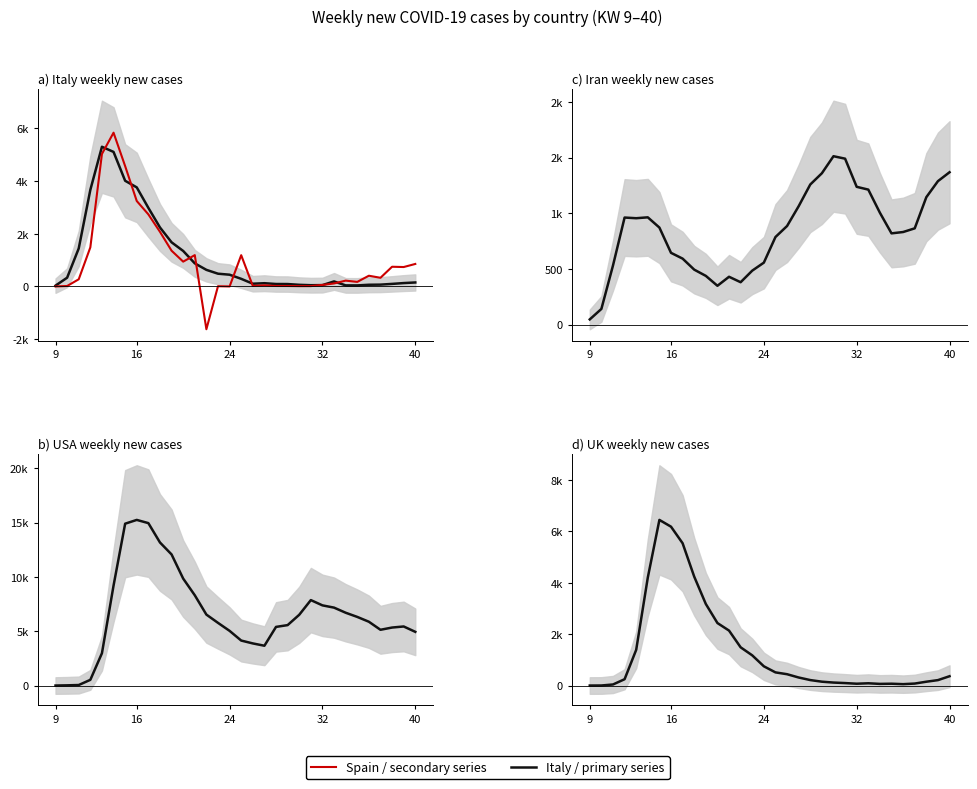

What is the difference between the maximum and second lowest values in the UK series?

6446